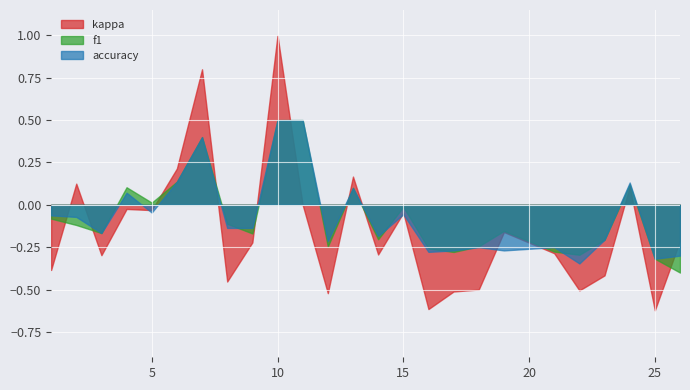

Which series has the largest range (max minus min)?

kappa